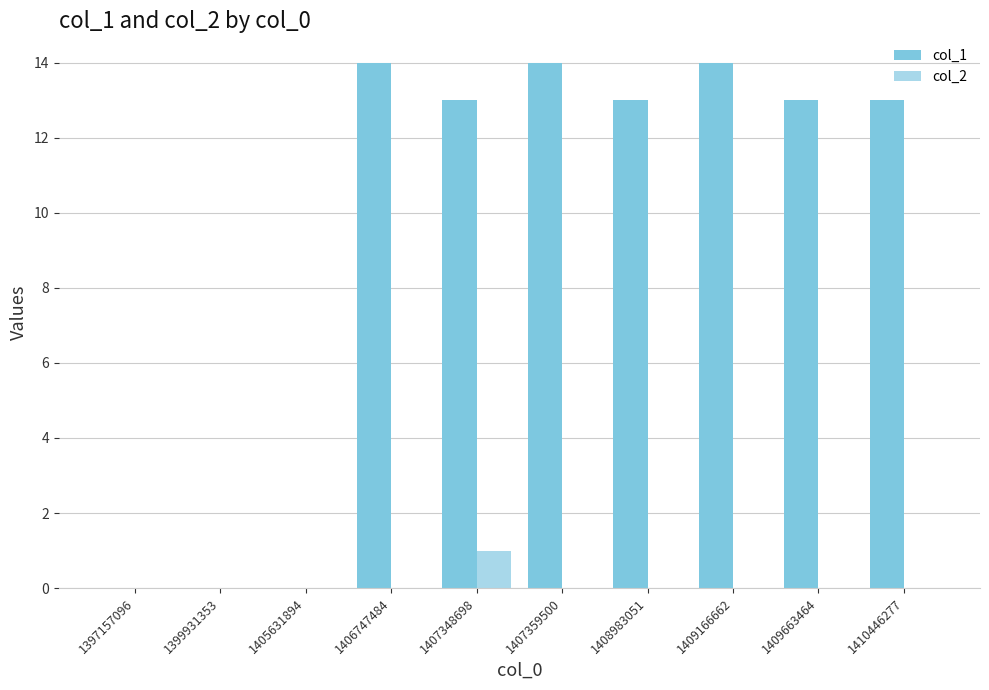

Which series changed the most between 1399931353 and 1408983051?

col_1